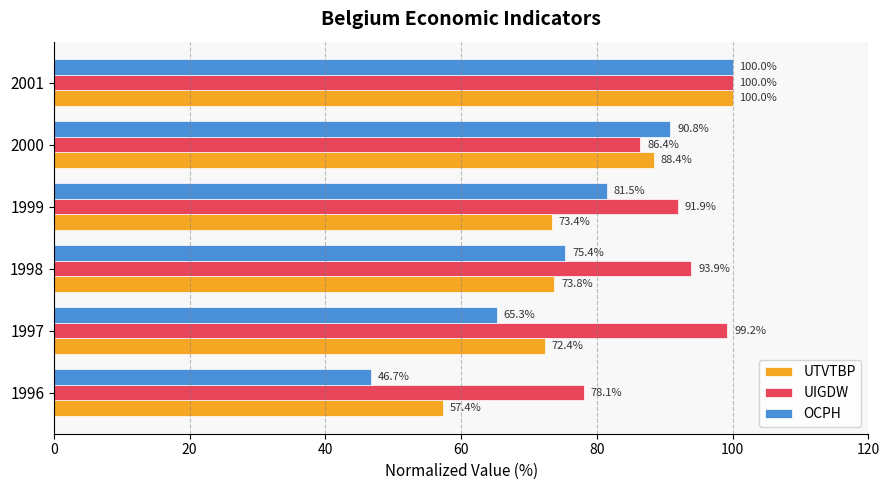

What is the minimum value shown in the chart?

46.7